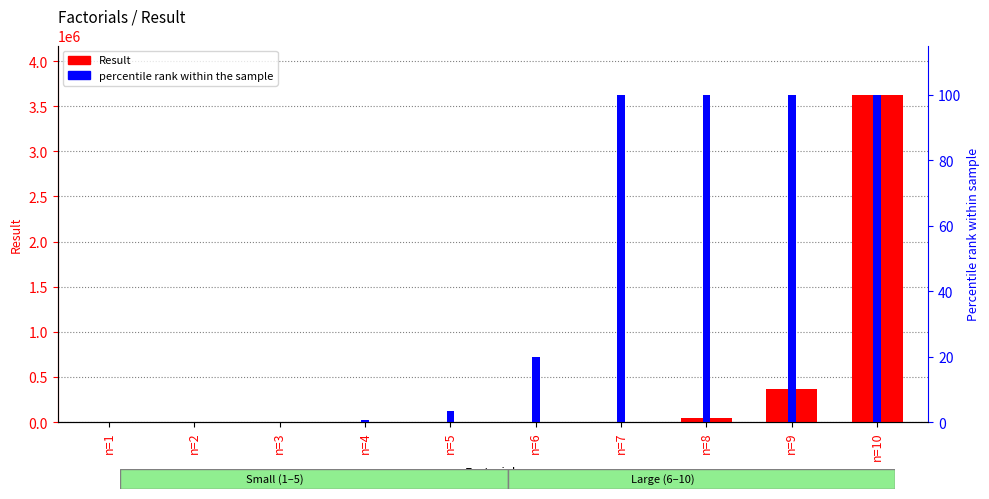

List the series in order of their overall mean, highest first.

Result, percentile rank within the sample